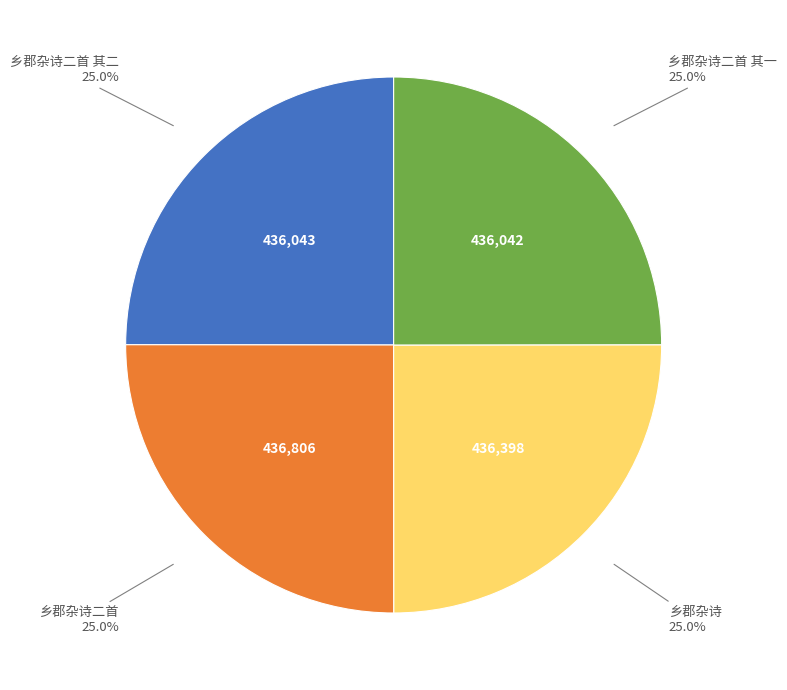

How much of the chart is everything except 乡郡杂诗二首 其一?

75.0%